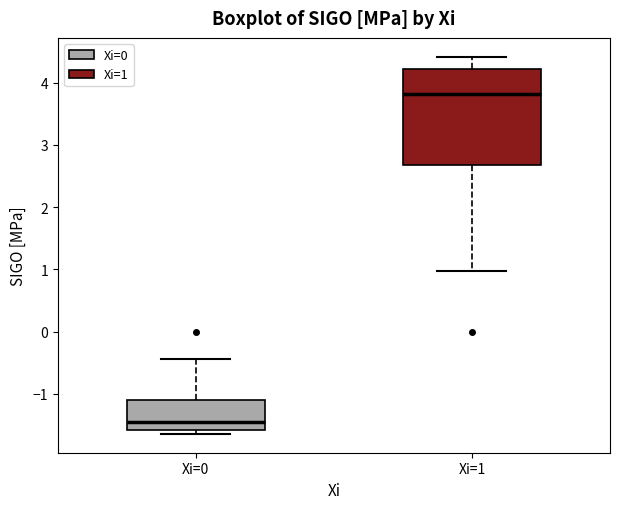

Where is the upper edge of the box for Xi=0 on the y-axis? The values are not printed on the chart, so give them approximately, as read against the axis.

-1.1